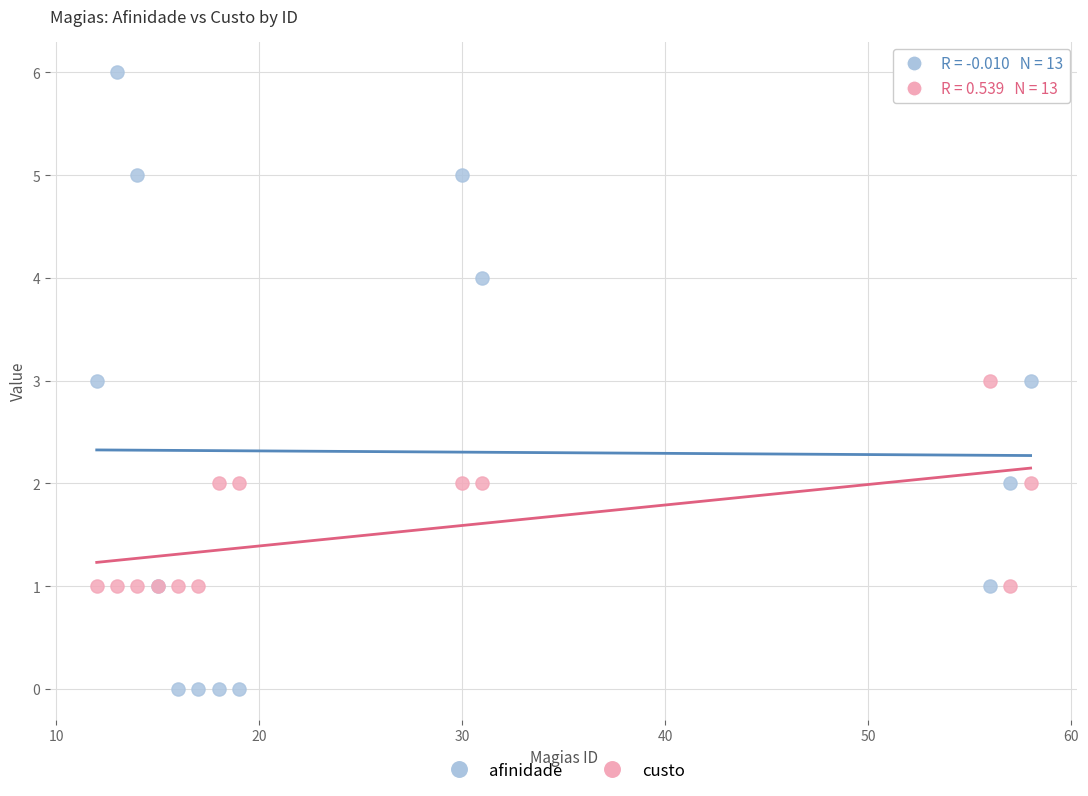

What are all the series names shown in the legend?

afinidade, custo